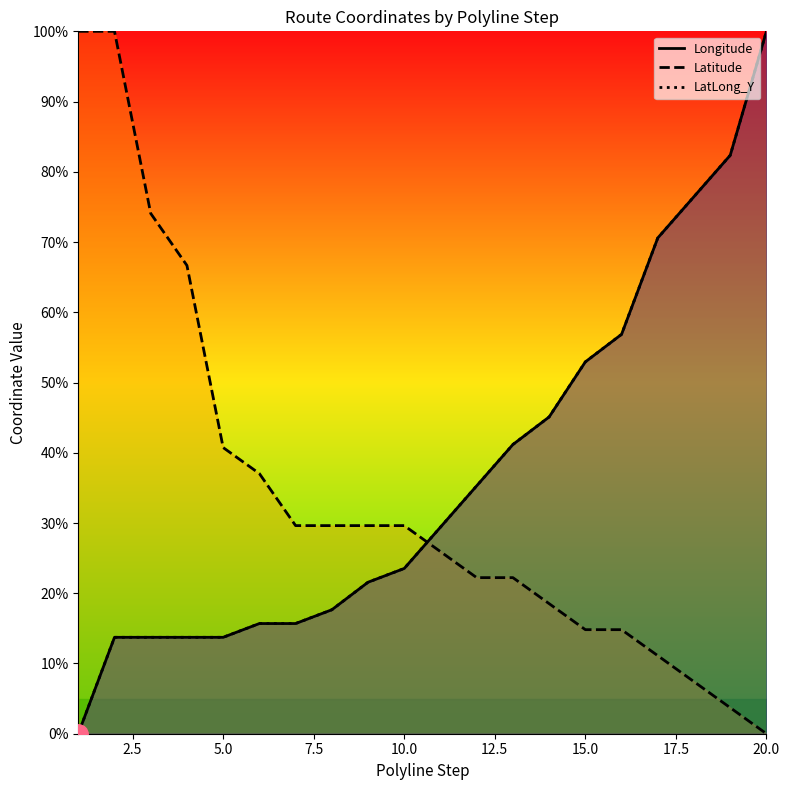

What is the total value across all series at 20.0?

72.8